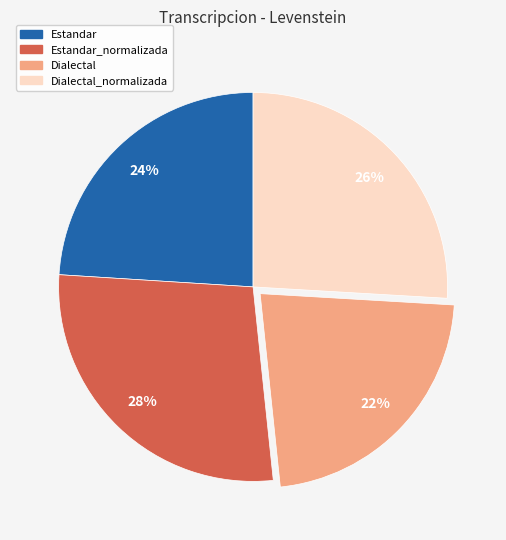

Is the sum of Estandar_normalizada and Estandar greater than half?

Yes